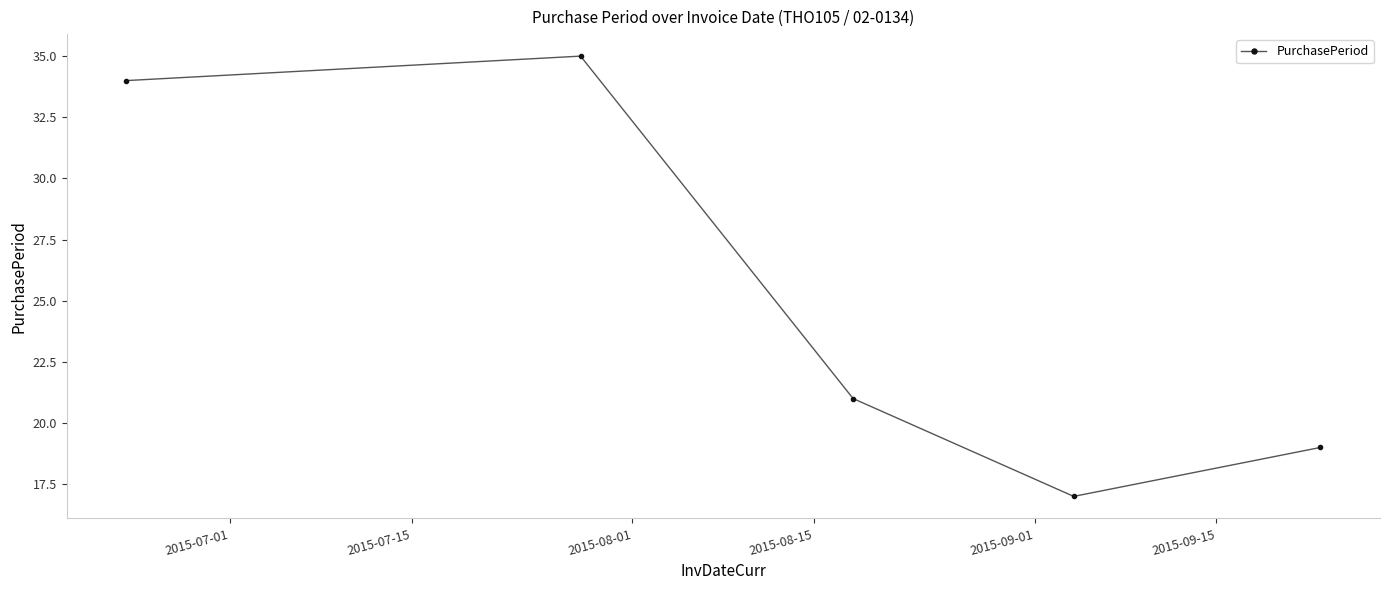

What is the sum of all values?

126